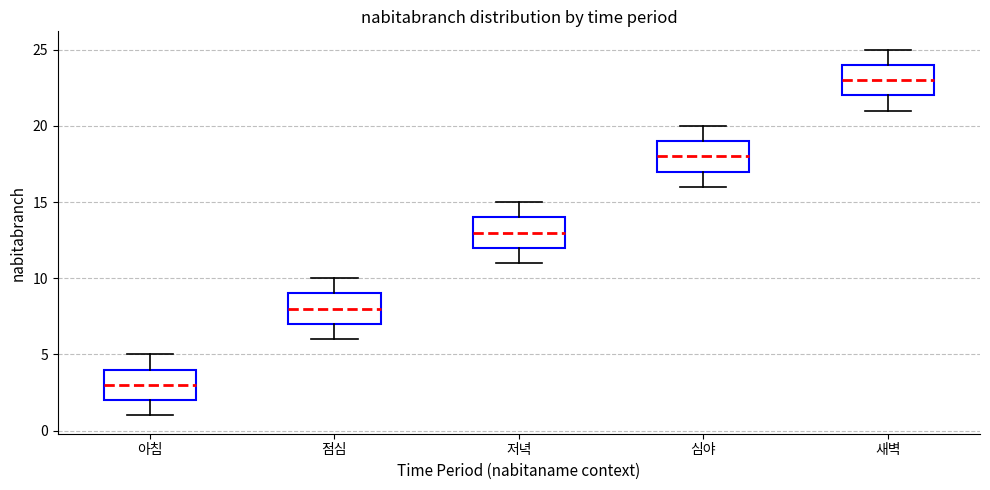

Where is the lower edge of the box for 아침 on the y-axis? The values are not printed on the chart, so give them approximately, as read against the axis.

2